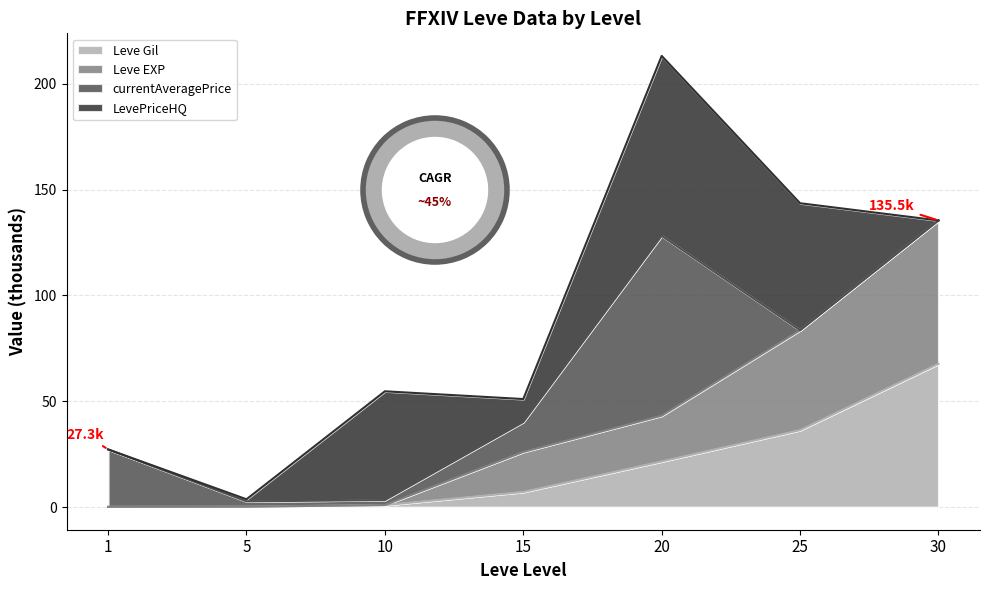

Which category has the highest value in the Leve EXP series?

30